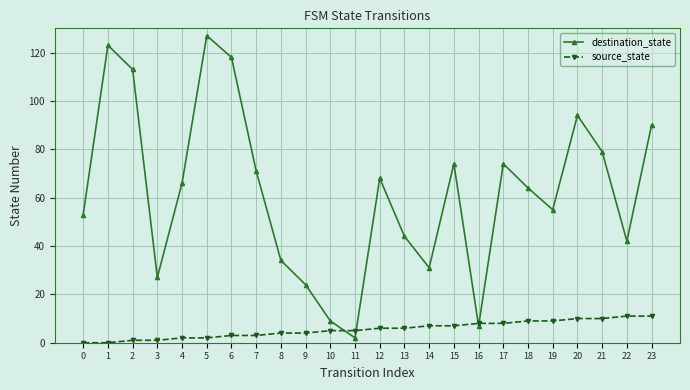

Is the value of source_state at 9 greater than the value of destination_state at 7?

No